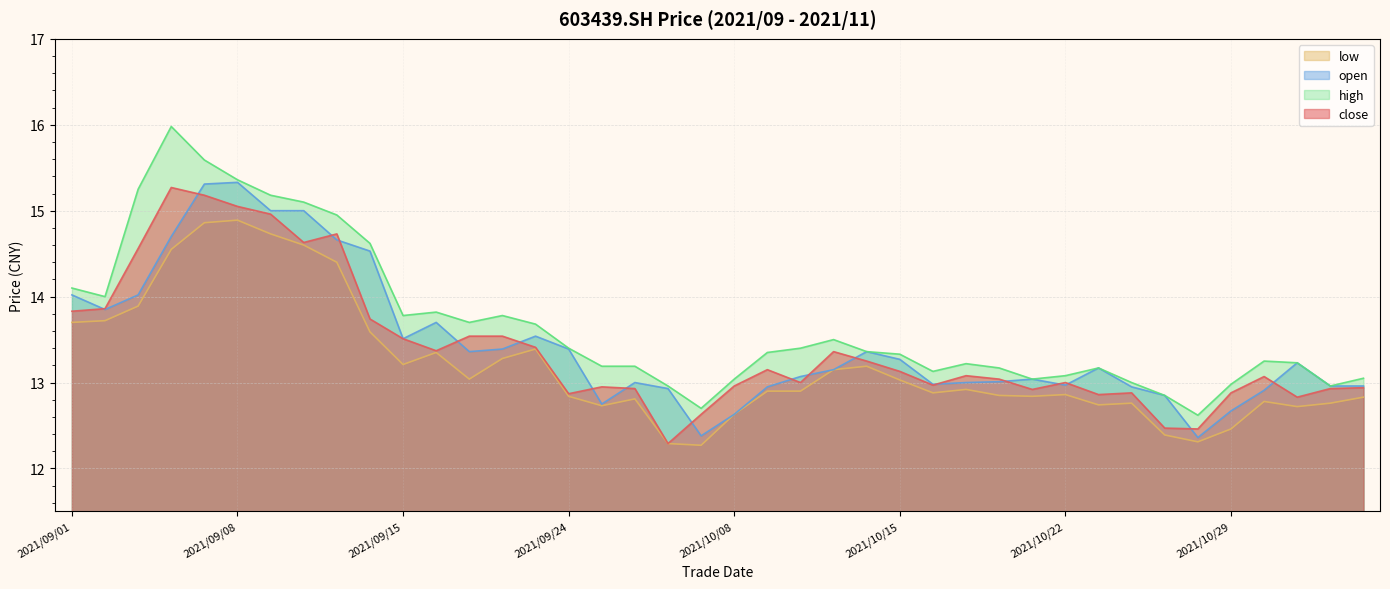

How many lines are shown in the chart?

4